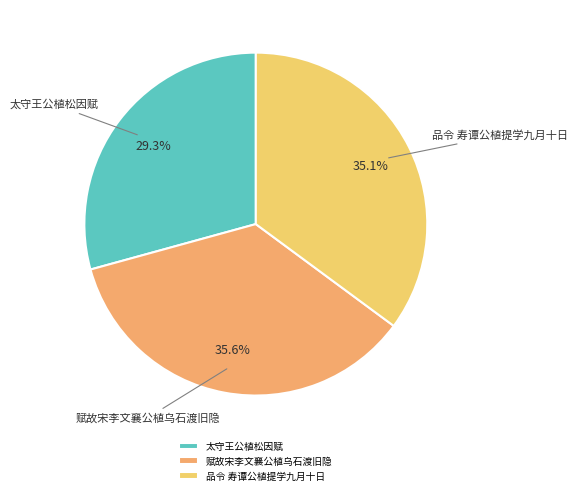

True or false: 太守王公植松因赋 accounts for 29% of the total.

True